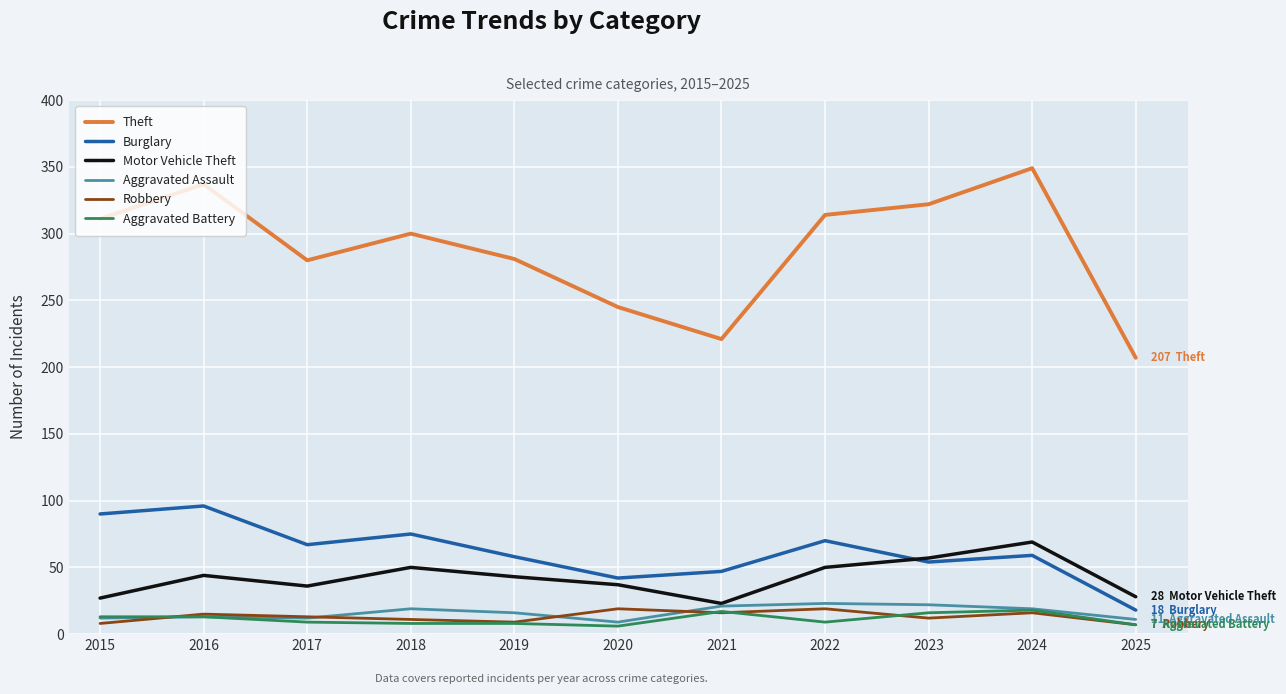

What is the greatest value displayed?

349